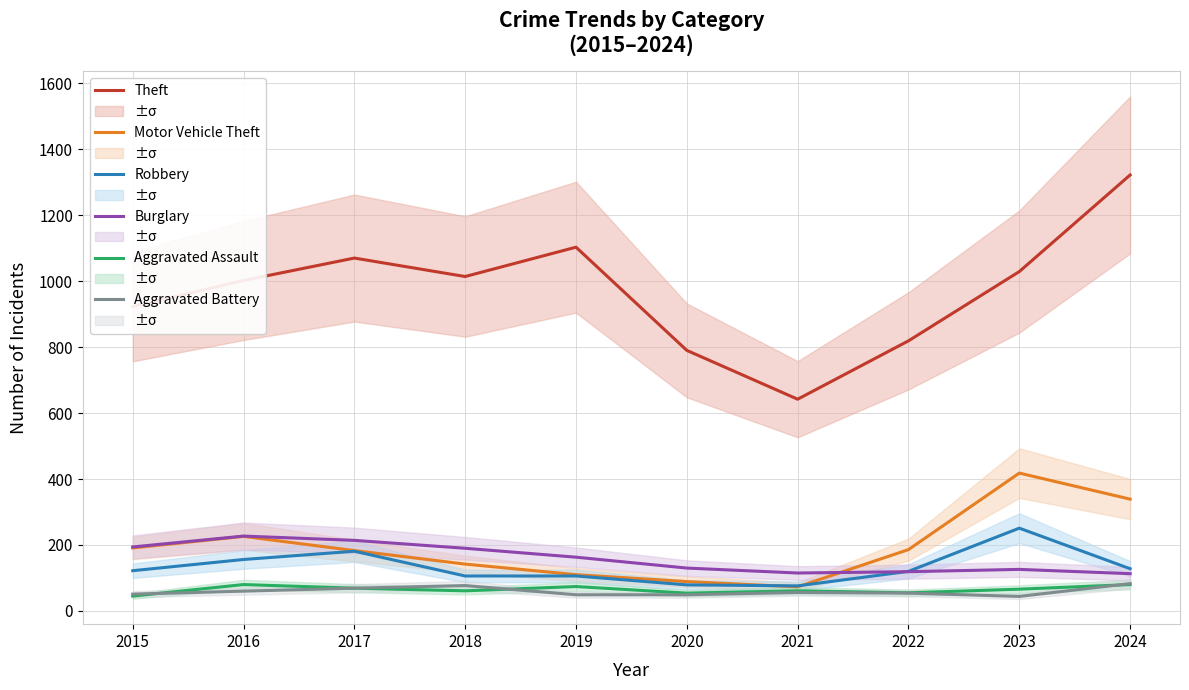

True or false: Motor Vehicle Theft and Theft cross at least once.

False